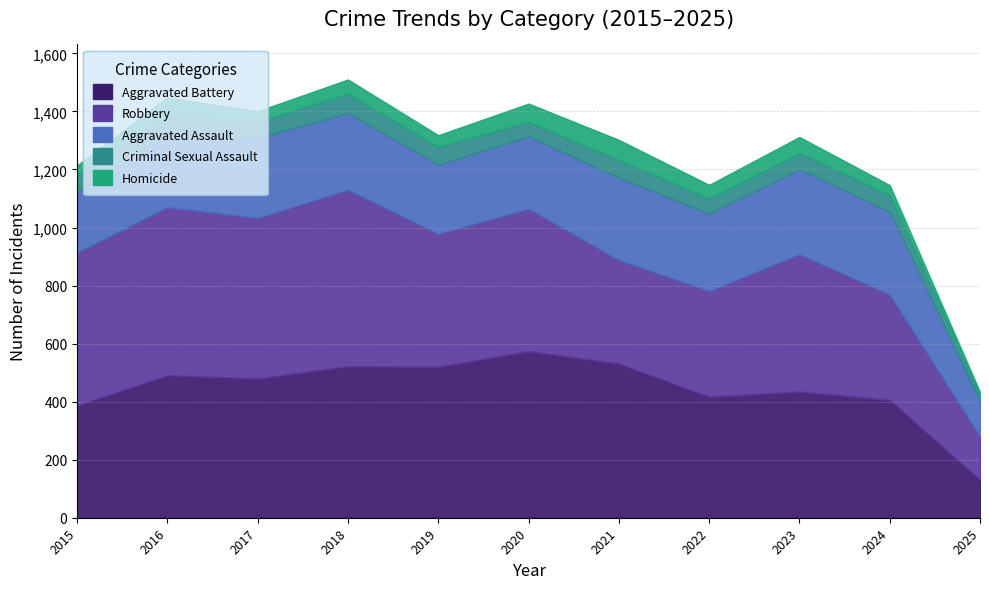

What is the difference between the Homicide values at 2024 and 2019?

6